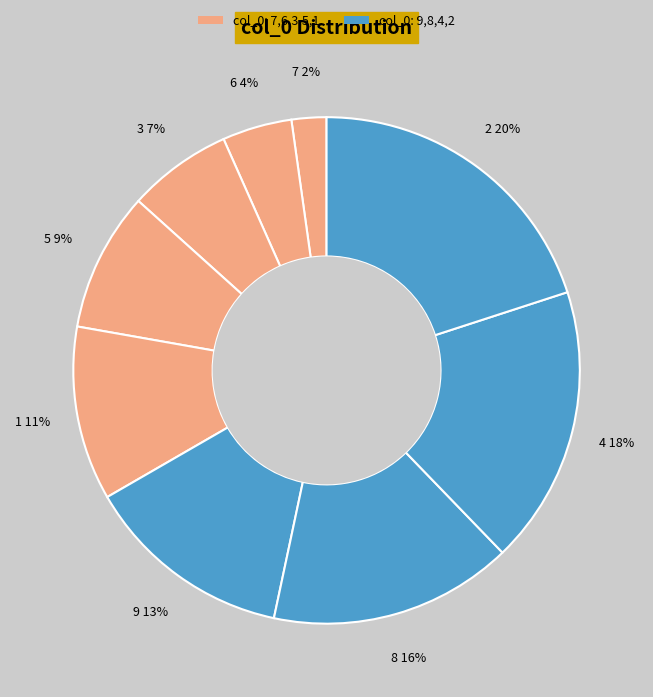

How many slices are in this pie chart?

9